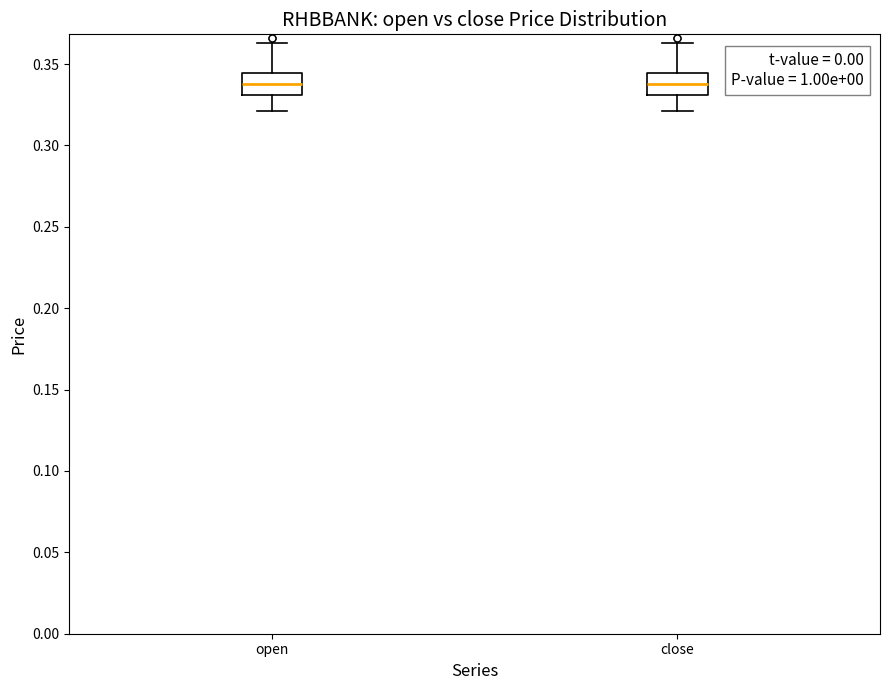

Reading left to right, read every box against the y-axis: the position of its median line, the range the box covers, and the ends of its whiskers. The values are not printed on the chart, so give them approximately, as read against the axis.

open: median 0.340, box 0.330 to 0.345, whiskers 0.320 to 0.365
close: median 0.340, box 0.330 to 0.345, whiskers 0.320 to 0.365